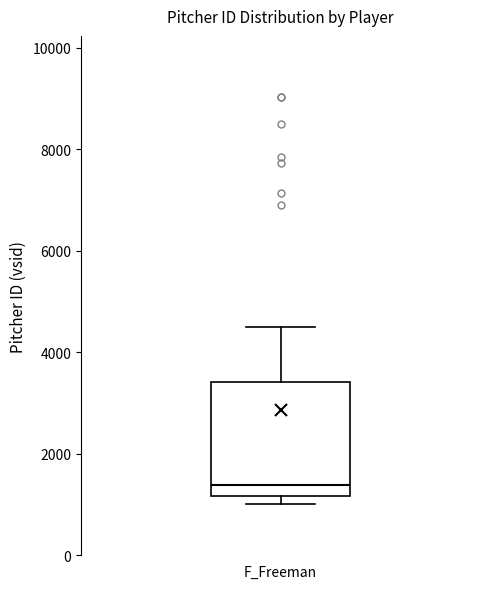

Read this box plot against the y-axis: the position of the median line, the range covered by the box, and the ends of both whiskers. The values are not printed on the chart, so give them approximately, as read against the axis.

median 1400, box 1200 to 3400, whiskers 1000 to 4600